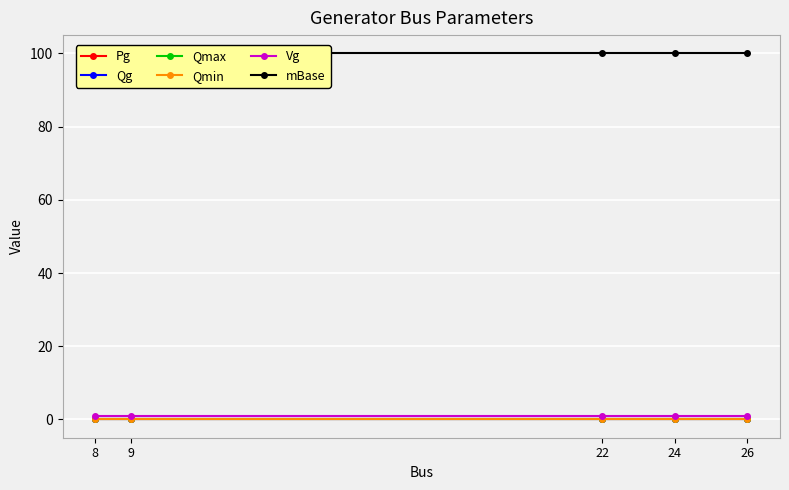

Count the number of categories in the chart.

5